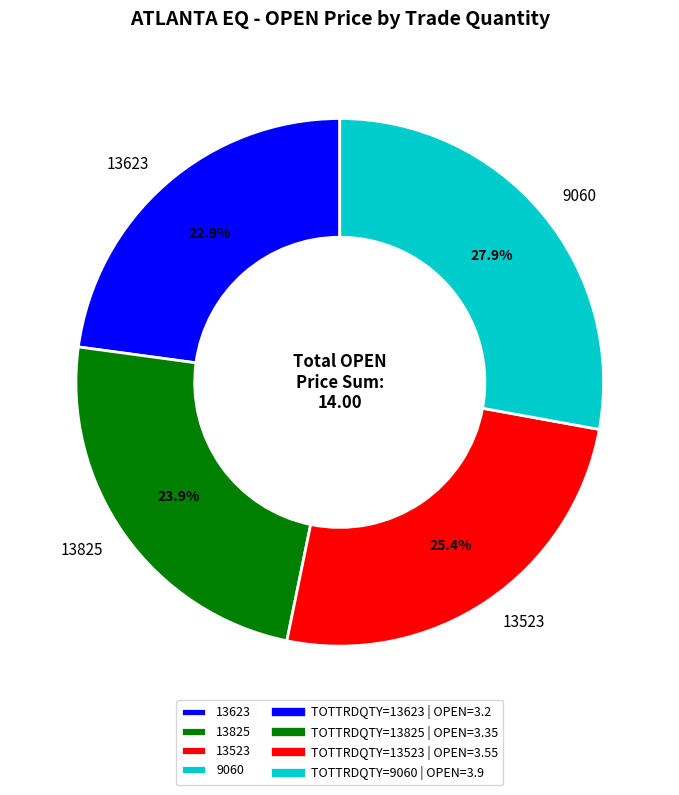

True or false: 13523 accounts for 25% of the total.

True